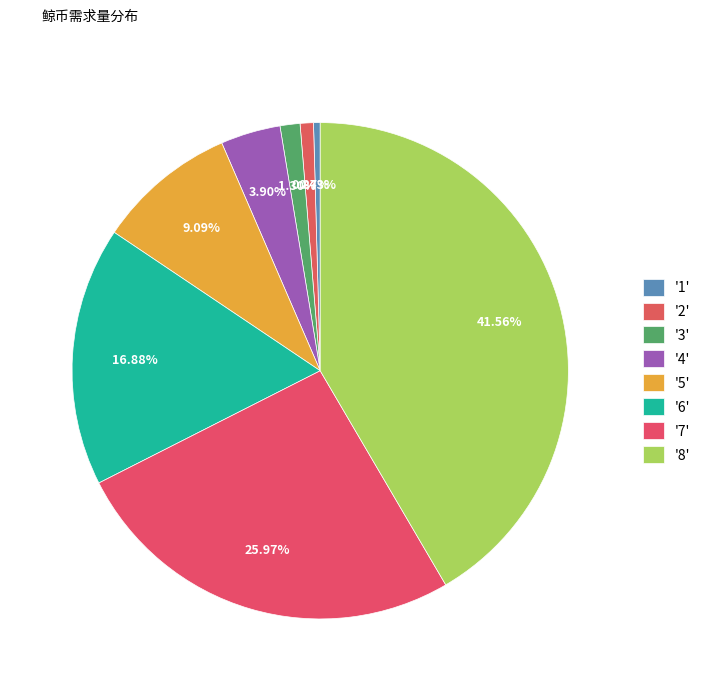

How many segments does this pie chart have?

8